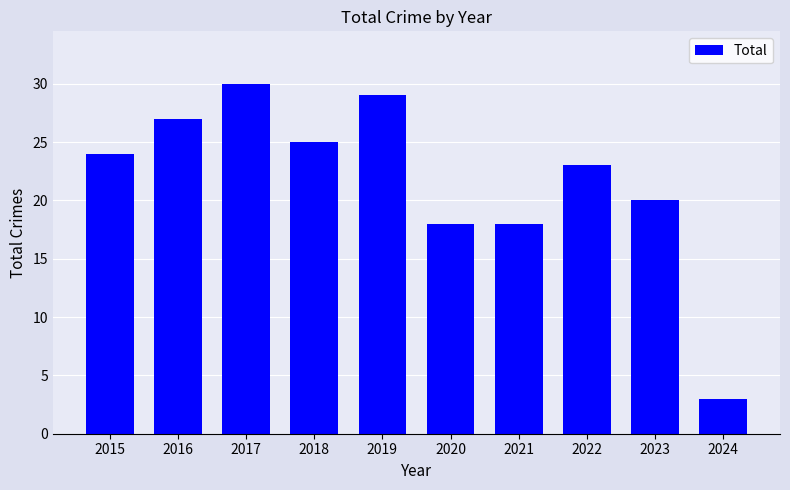

What is the ratio of the value at 2017 to the value at 2018?

1.2